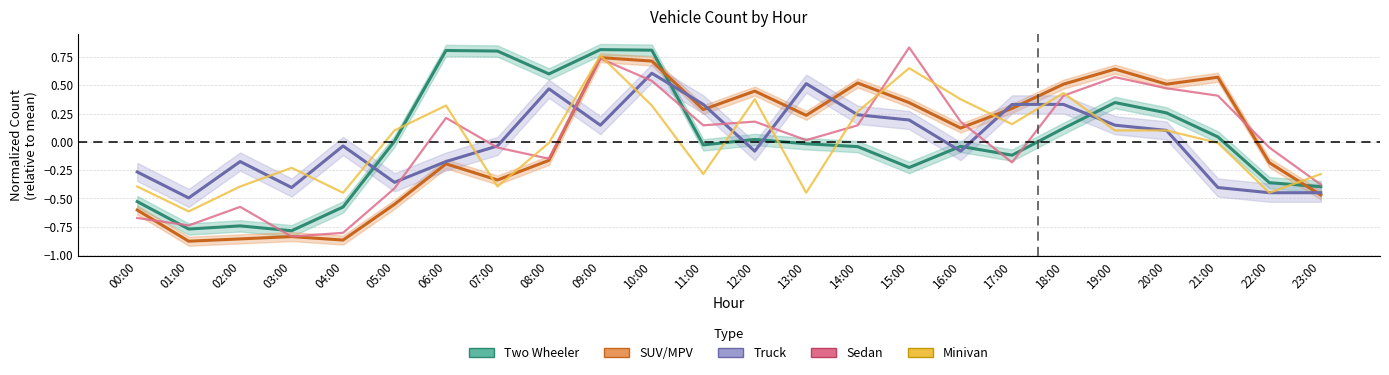

Is this an area chart (filled region under the line)?

No